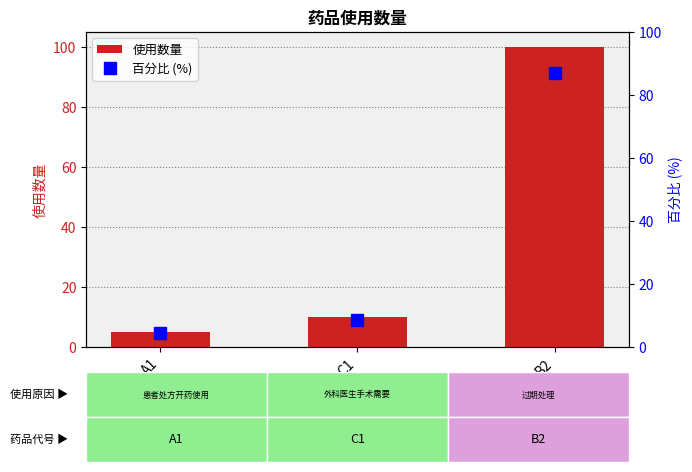

Where is 百分比 (%) nearest to the value 45?

C1